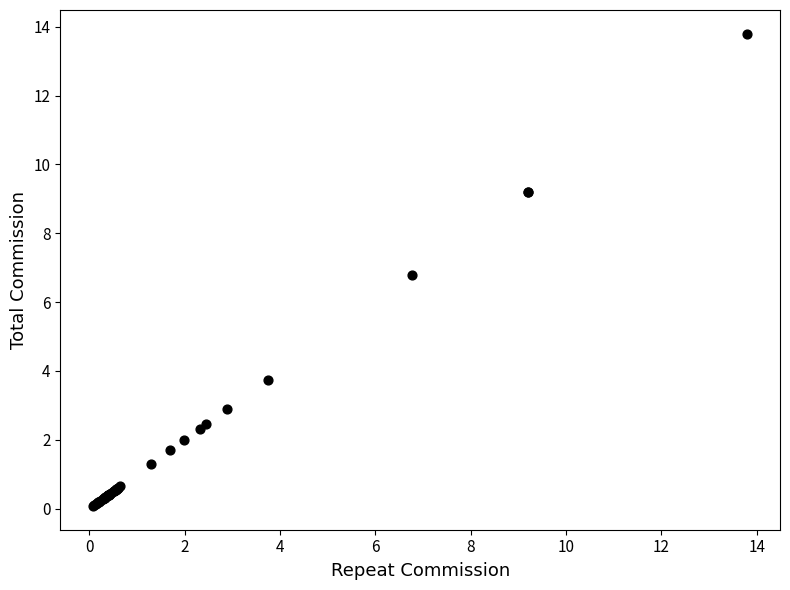

What Y value in the scatter plot is closest to 6?

6.8